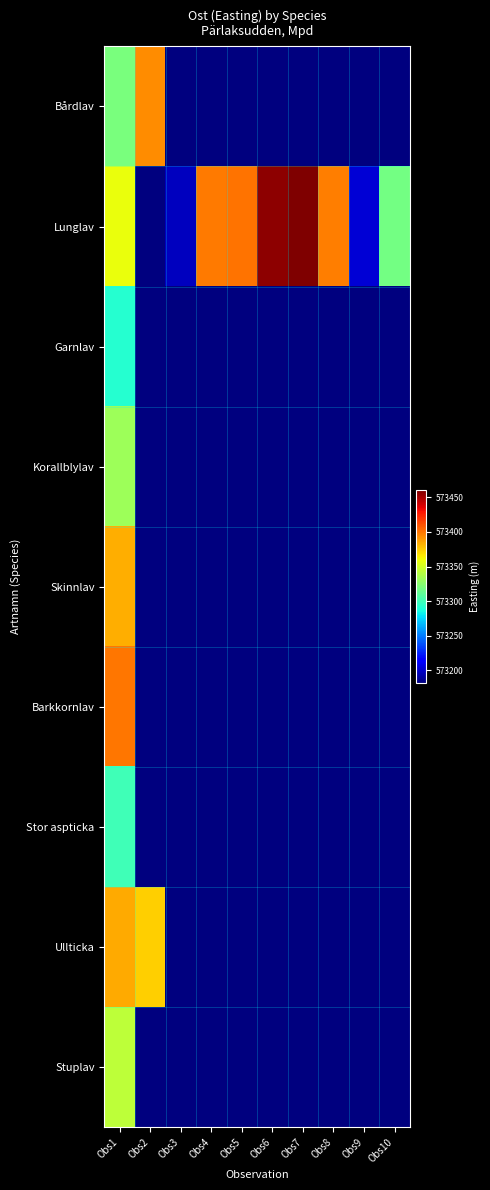

Reading left to right, extract all data points from this chart.

Bårdlav: Obs1=573320.1	Obs2=573392.7	Obs3=573181.5	Obs4=573181.5	Obs5=573181.5	Obs6=573181.5	Obs7=573181.5	Obs8=573181.5	Obs9=573181.5	Obs10=573181.5
Lunglav: Obs1=573357.8	Obs2=573181.5	Obs3=573197.6	Obs4=573398.6	Obs5=573400.3	Obs6=573456.0	Obs7=573460.0	Obs8=573397.5	Obs9=573202.3	Obs10=573318.2
Garnlav: Obs1=573292.0	Obs2=573181.5	Obs3=573181.5	Obs4=573181.5	Obs5=573181.5	Obs6=573181.5	Obs7=573181.5	Obs8=573181.5	Obs9=573181.5	Obs10=573181.5
Korallblylav: Obs1=573332.7	Obs2=573181.5	Obs3=573181.5	Obs4=573181.5	Obs5=573181.5	Obs6=573181.5	Obs7=573181.5	Obs8=573181.5	Obs9=573181.5	Obs10=573181.5
Skinnlav: Obs1=573383.6	Obs2=573181.5	Obs3=573181.5	Obs4=573181.5	Obs5=573181.5	Obs6=573181.5	Obs7=573181.5	Obs8=573181.5	Obs9=573181.5	Obs10=573181.5
Barkkornlav: Obs1=573399.3	Obs2=573181.5	Obs3=573181.5	Obs4=573181.5	Obs5=573181.5	Obs6=573181.5	Obs7=573181.5	Obs8=573181.5	Obs9=573181.5	Obs10=573181.5
Stor aspticka: Obs1=573301.1	Obs2=573181.5	Obs3=573181.5	Obs4=573181.5	Obs5=573181.5	Obs6=573181.5	Obs7=573181.5	Obs8=573181.5	Obs9=573181.5	Obs10=573181.5
Ullticka: Obs1=573384.0	Obs2=573373.4	Obs3=573181.5	Obs4=573181.5	Obs5=573181.5	Obs6=573181.5	Obs7=573181.5	Obs8=573181.5	Obs9=573181.5	Obs10=573181.5
Stuplav: Obs1=573343.5	Obs2=573181.5	Obs3=573181.5	Obs4=573181.5	Obs5=573181.5	Obs6=573181.5	Obs7=573181.5	Obs8=573181.5	Obs9=573181.5	Obs10=573181.5